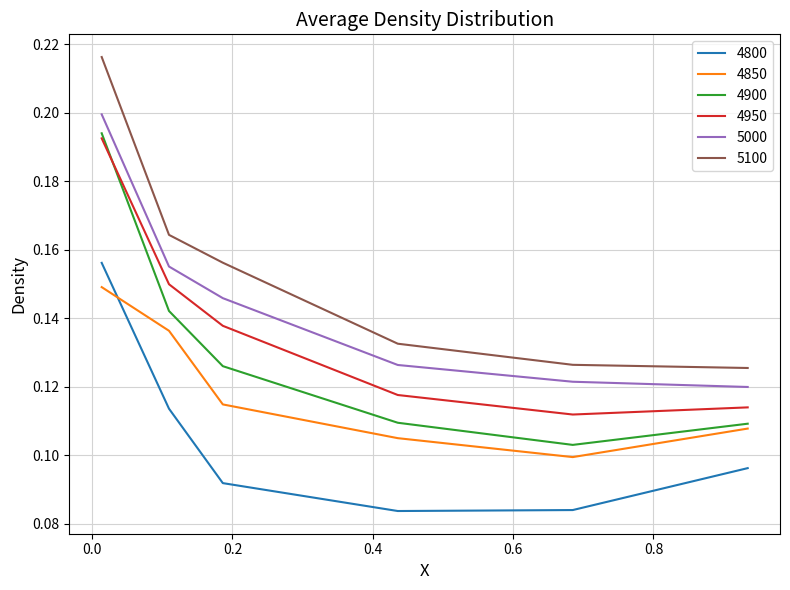

Which series has the largest total across all categories?

5100